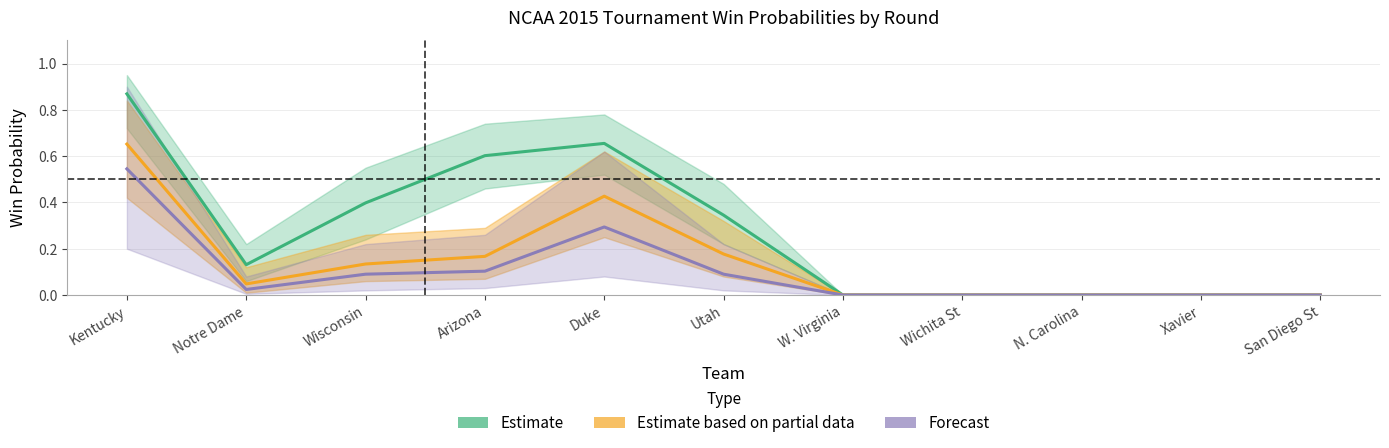

What is the sum of all Estimate based on partial data values?

1.6